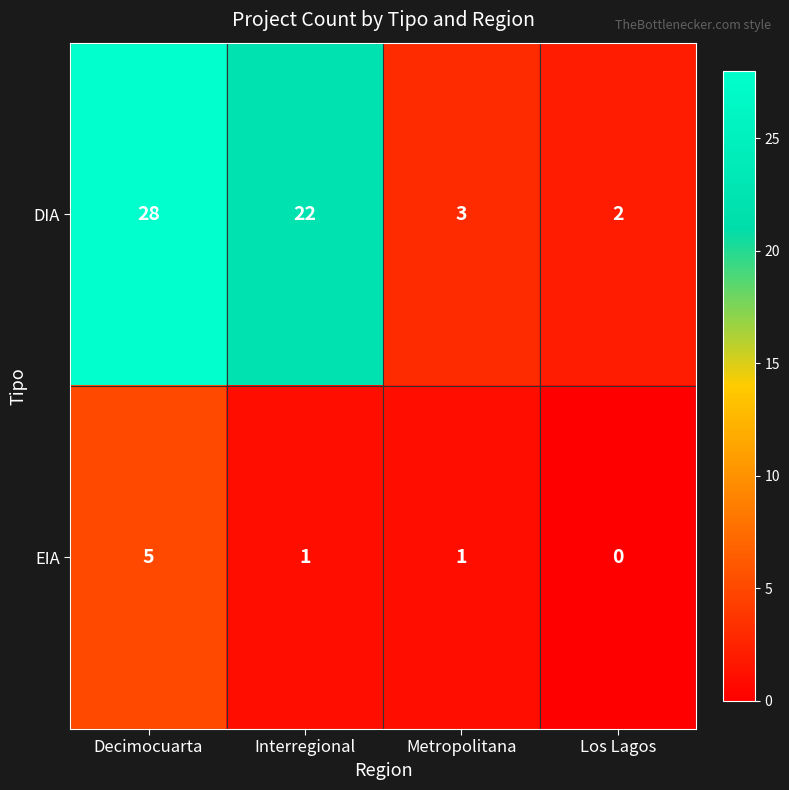

Which category has the lowest value across all series?

Los Lagos